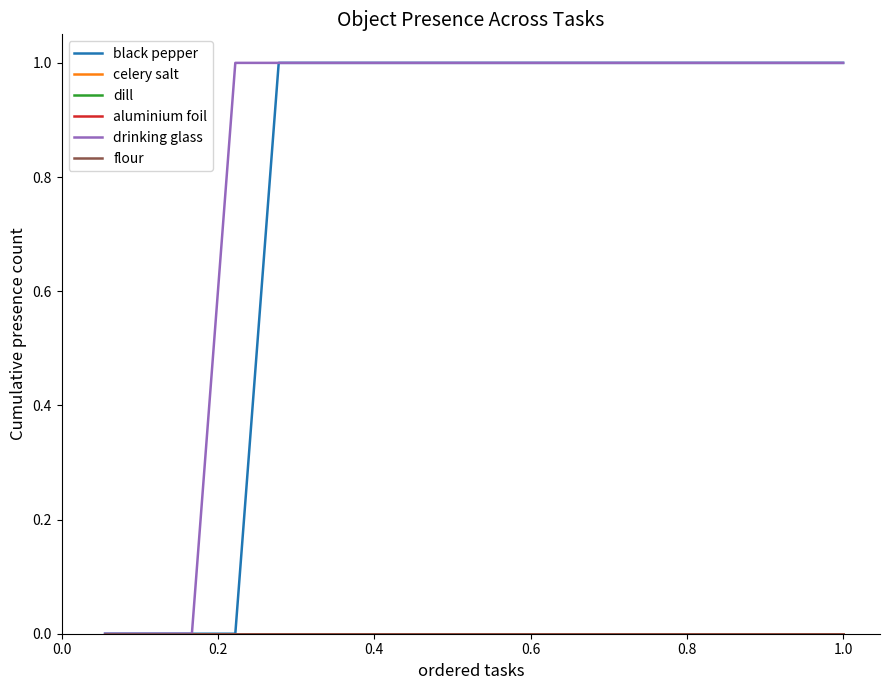

Does the chart display data point markers on the line(s)?

No